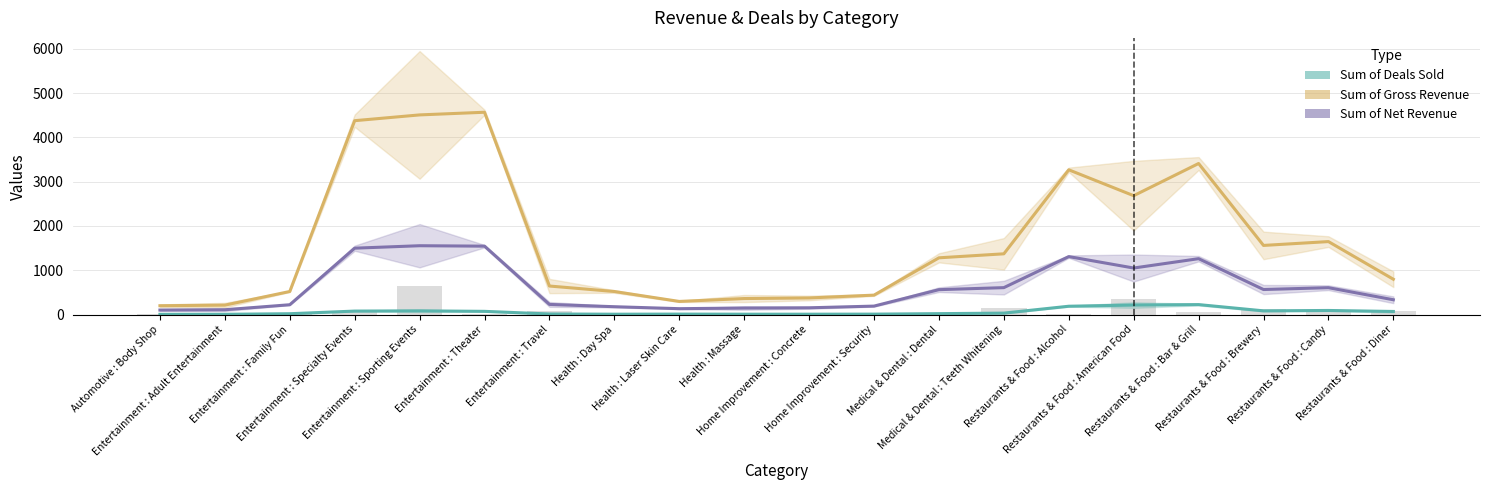

List the labels in order of Sum of Deals Sold value, smallest first.

Automotive : Body Shop, Entertainment : Adult Entertainment, Health : Day Spa, Health : Massage, Home Improvement : Concrete, Home Improvement : Security, Health : Laser Skin Care, Entertainment : Travel, Entertainment : Family Fun, Medical & Dental : Dental, Medical & Dental : Teeth Whitening, Restaurants & Food : Diner, Entertainment : Theater, Entertainment : Specialty Events, Entertainment : Sporting Events, Restaurants & Food : Brewery, Restaurants & Food : Candy, Restaurants & Food : Alcohol, Restaurants & Food : American Food, Restaurants & Food : Bar & Grill